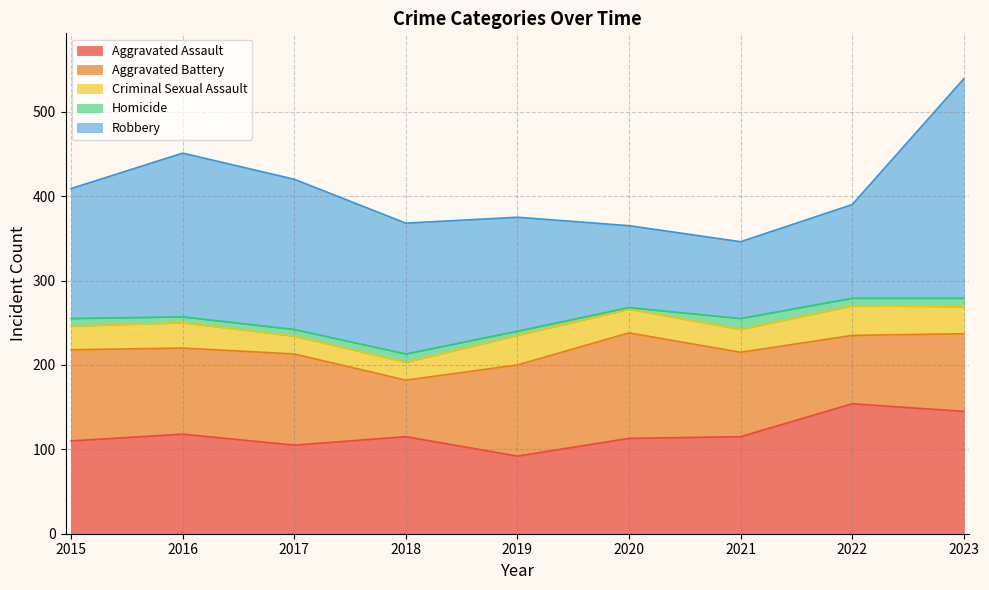

What is the value of the Criminal Sexual Assault point at the 5th from the left?

35